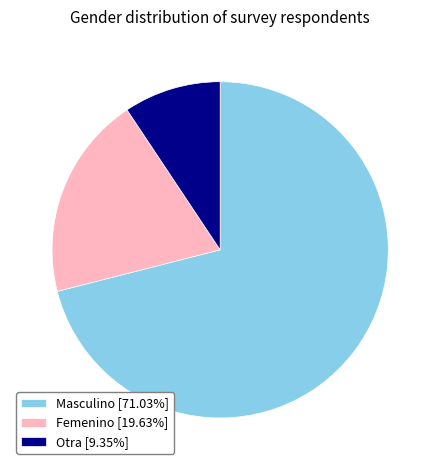

Rank the categories by value from lowest to highest.

Otra, Femenino, Masculino